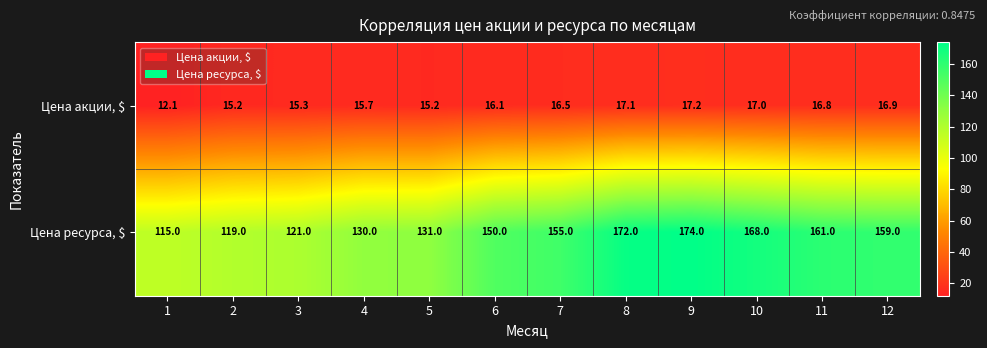

What is the sum of the Цена акции, $ values at 3 and 6?

31.4